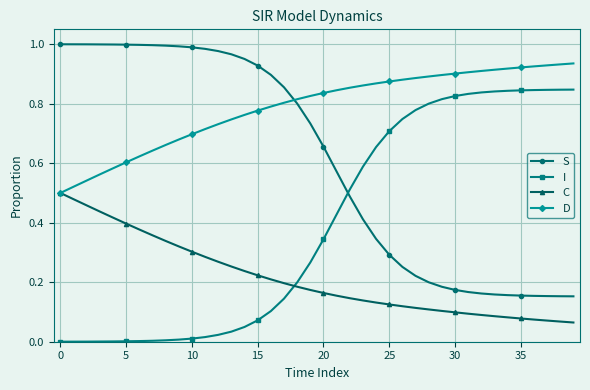

True or false: S and C intersect in this chart.

False